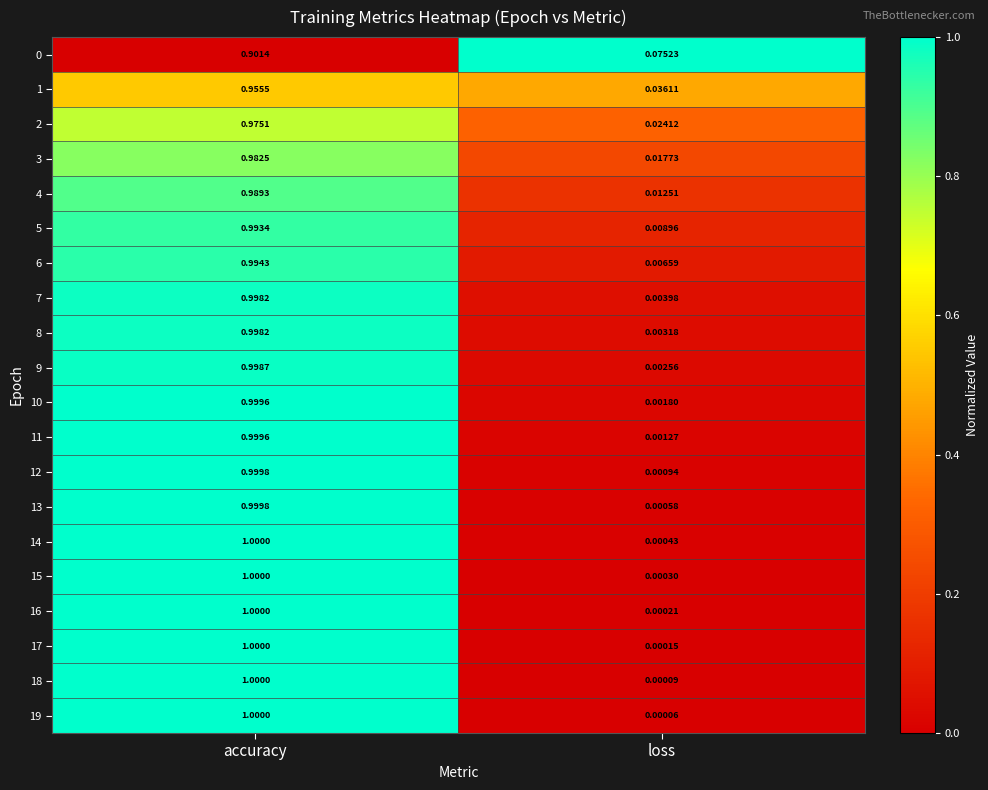

At which category is the sum across all series the highest?

accuracy